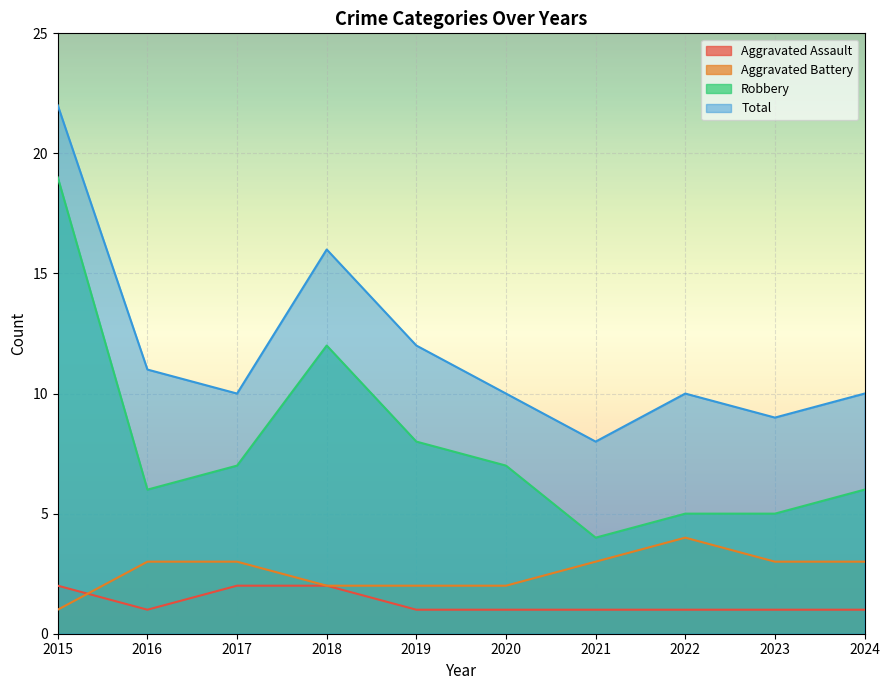

Which series changed the most between 2020 and 2021?

Robbery